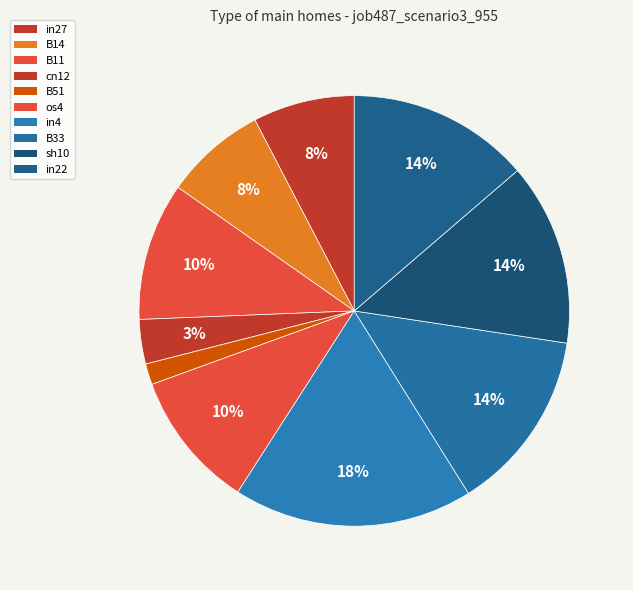

Which slice is the largest?

in4